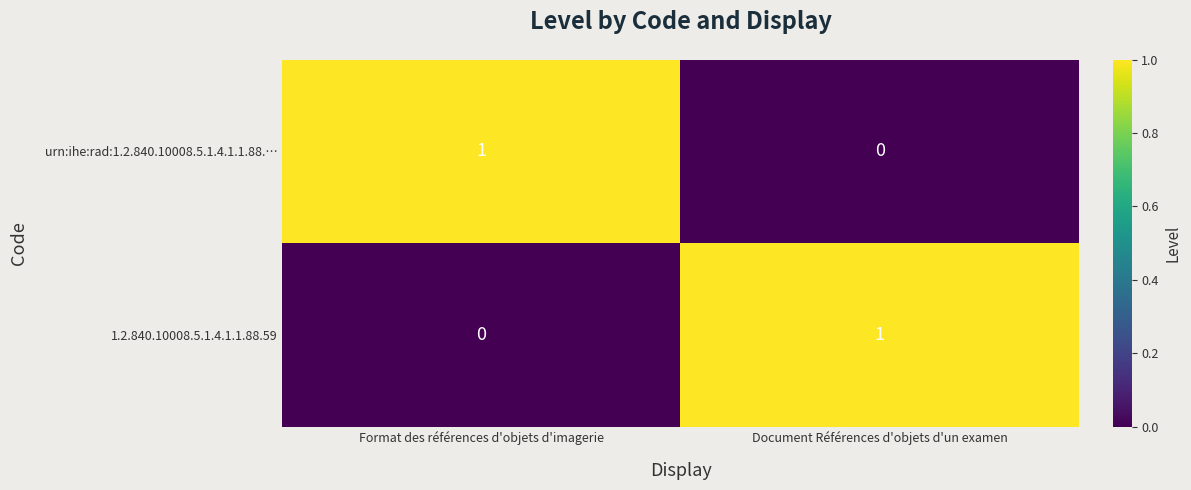

At how many categories does at least one series exceed 0?

2